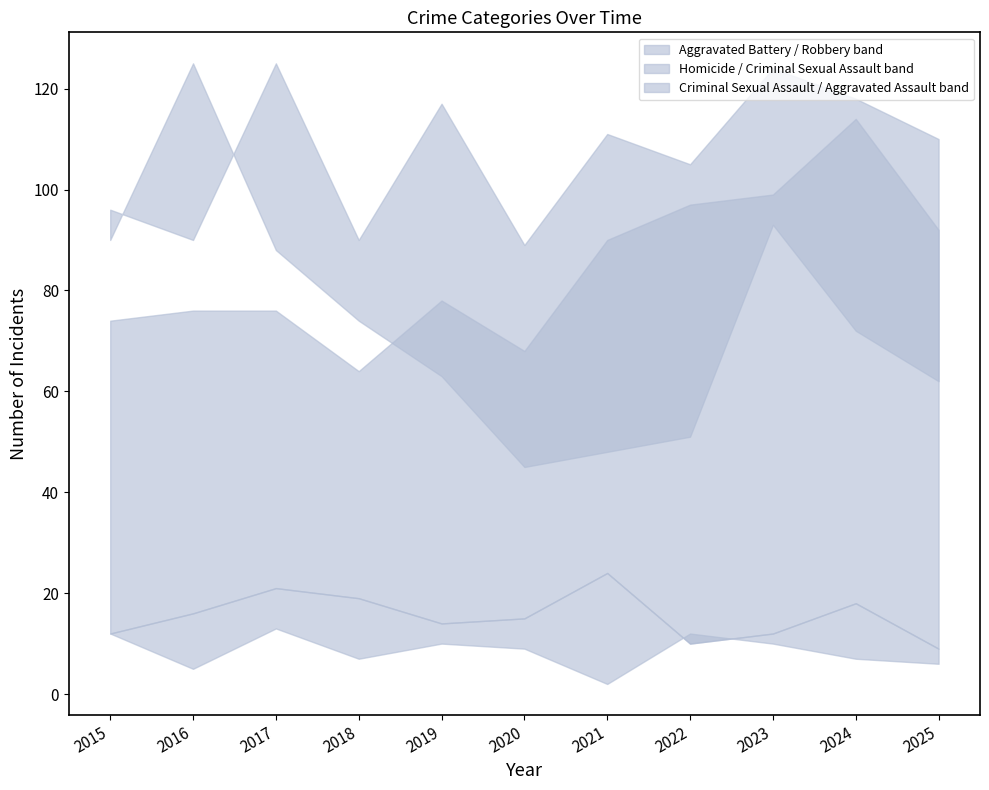

Where is the first local maximum for Aggravated Assault?

2019